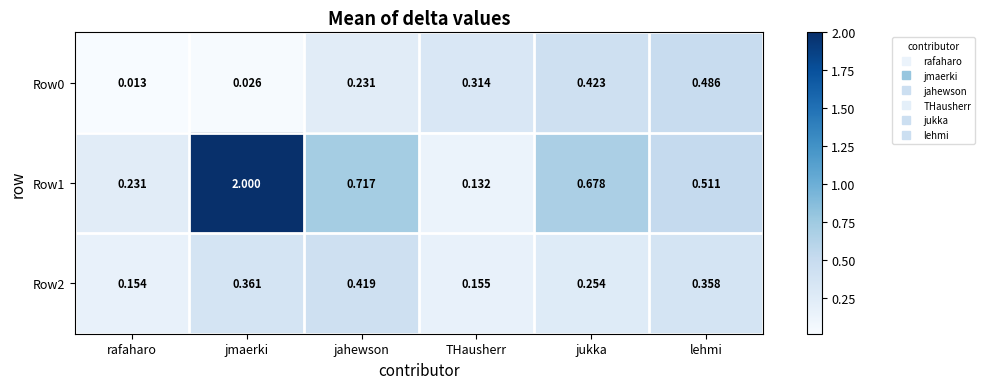

At which label is Row1 closest to 1?

jahewson